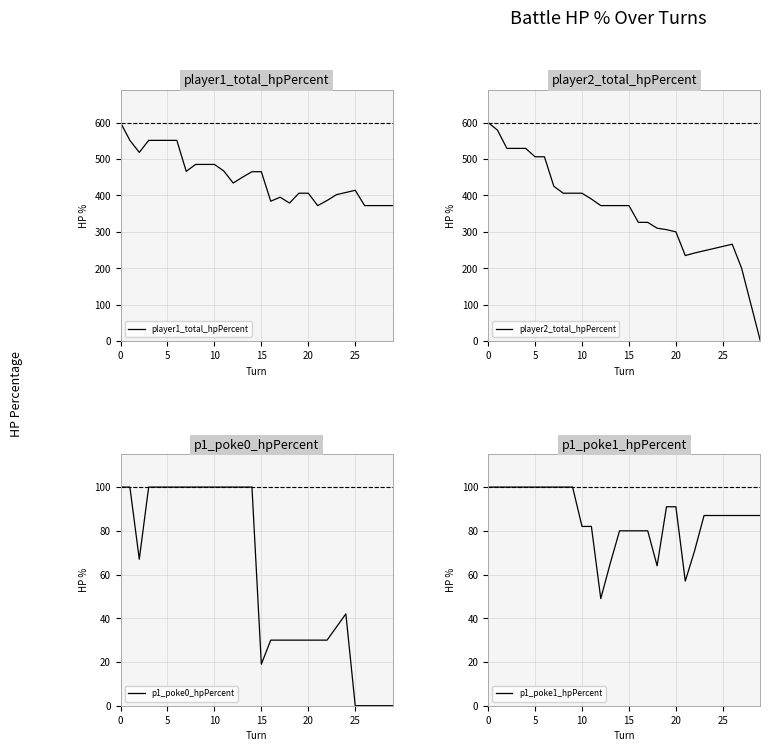

Which category has the lowest value in the p1_poke1_hpPercent series?

12